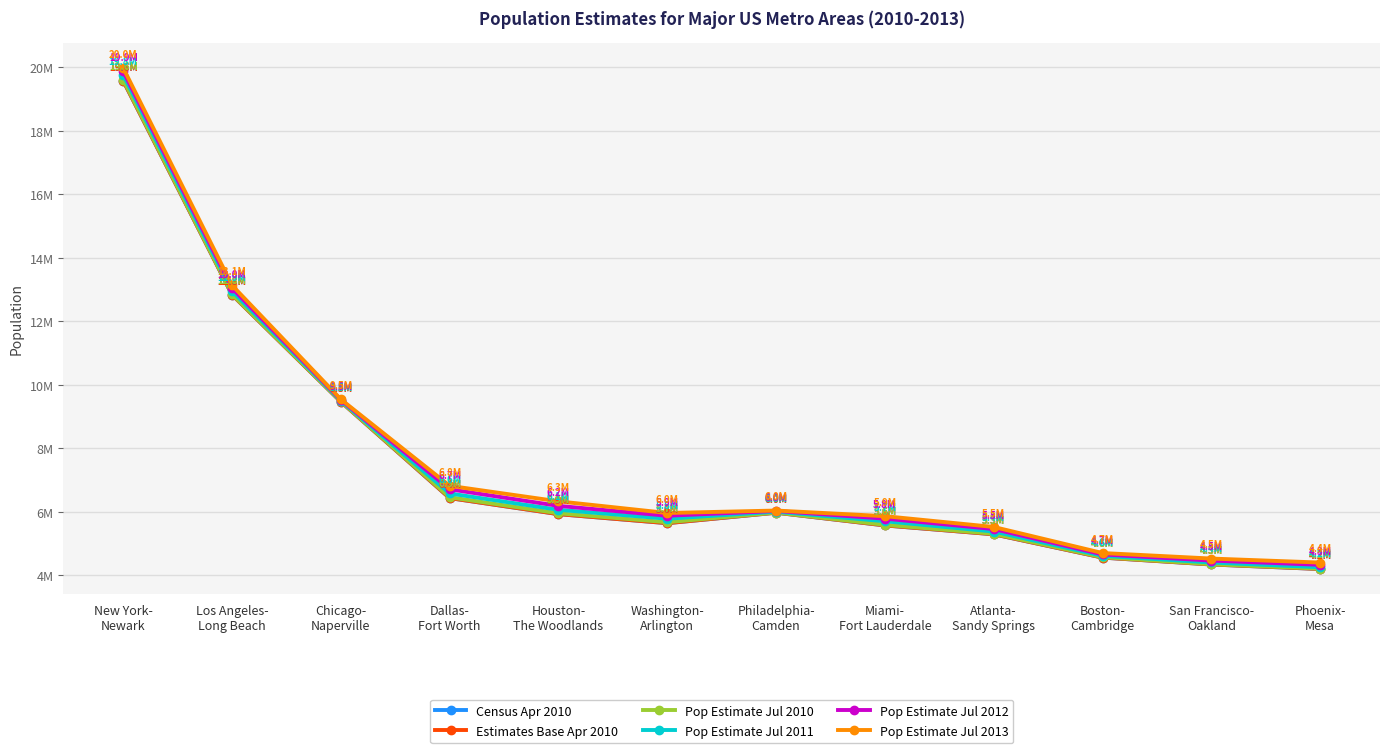

Which series changed the most between Los Angeles-
Long Beach and San Francisco-
Oakland?

Pop Estimate Jul 2013